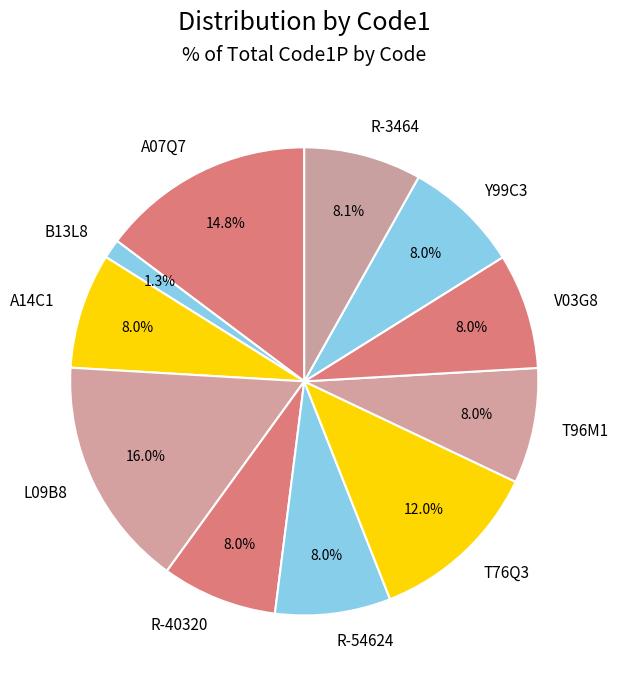

To the nearest percent, what is the difference between the largest and smallest slice percentages?

15%